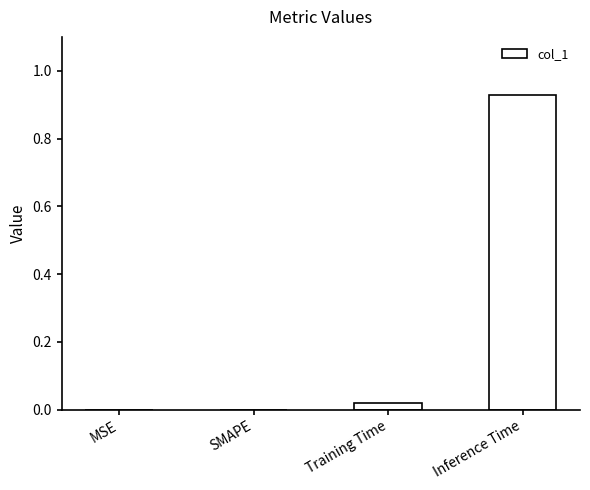

How many series are shown in this chart?

1